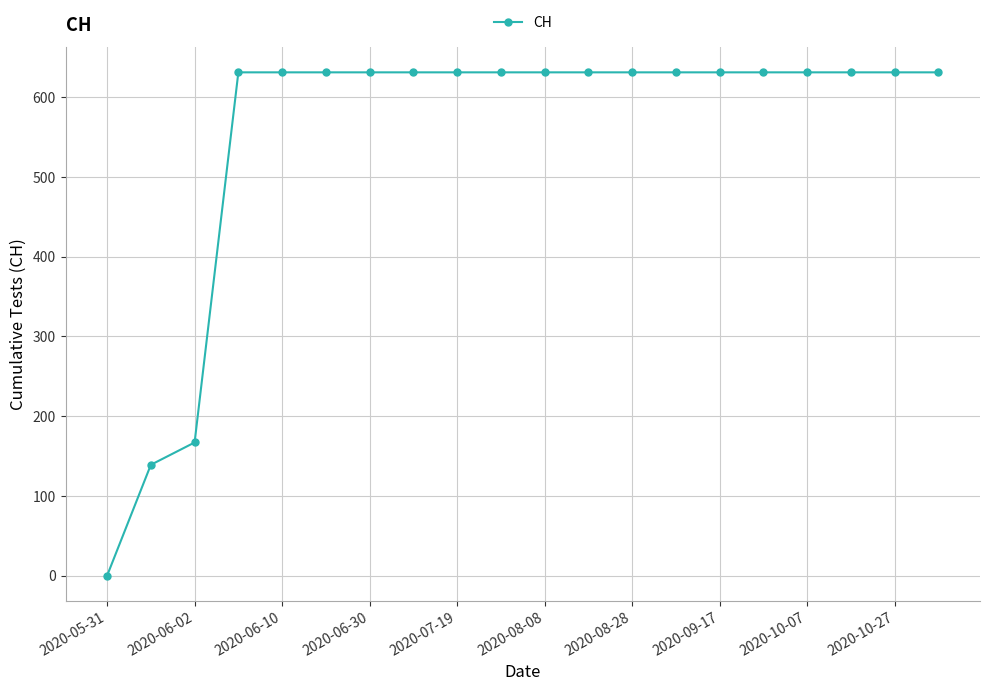

What is the value of the 9th point from the left?

631